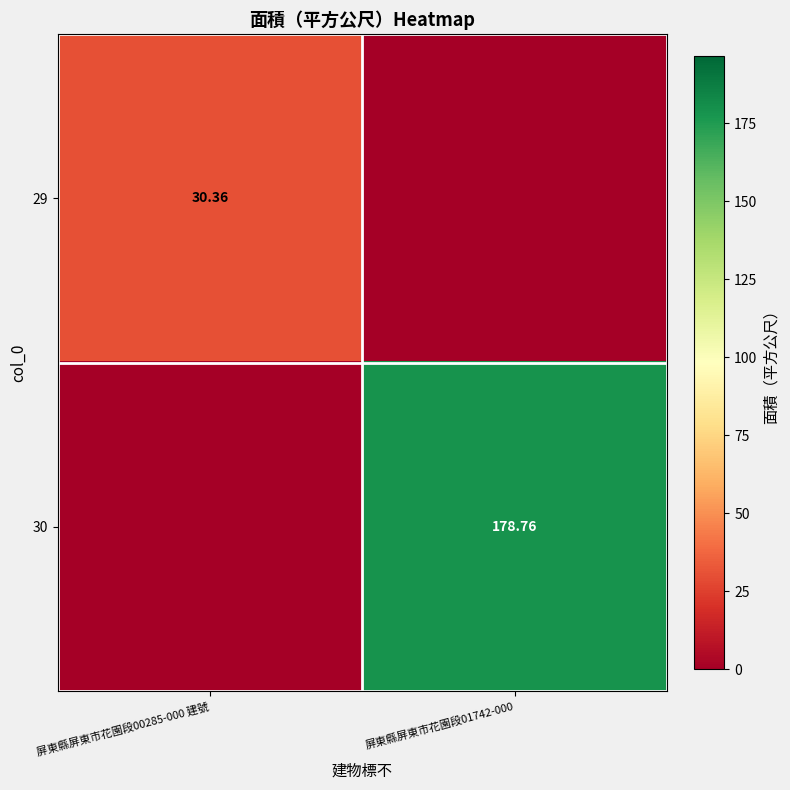

What is the total value across all series at 屏東縣屏東市花園段00285-000 建號?

30.4